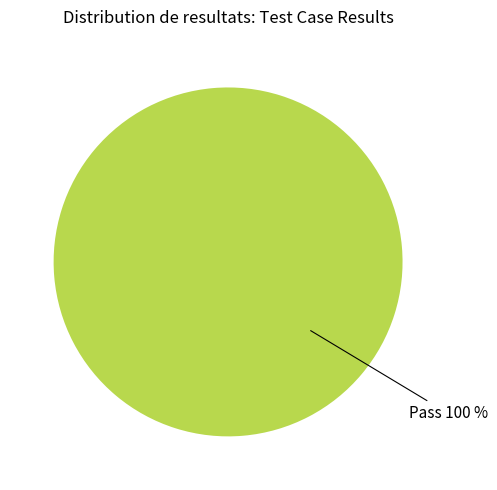

Is there a majority slice in this chart?

Yes